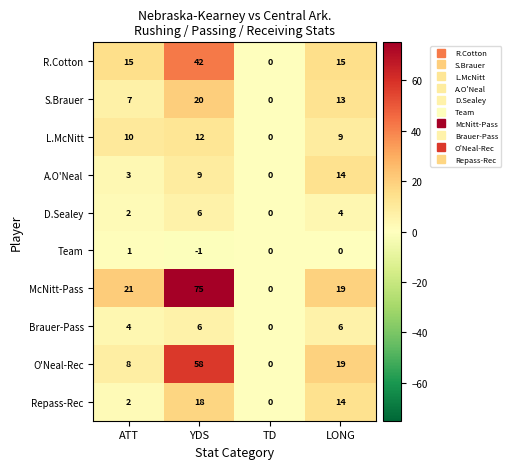

What is the difference between the highest and lowest values at LONG?

19